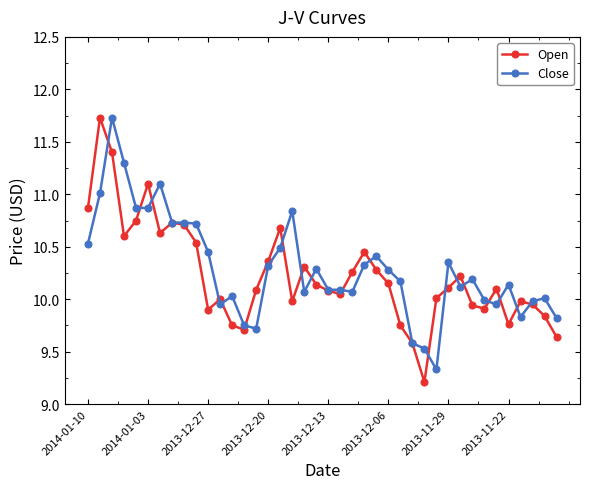

True or false: Close has more than 0 interior local peaks.

True